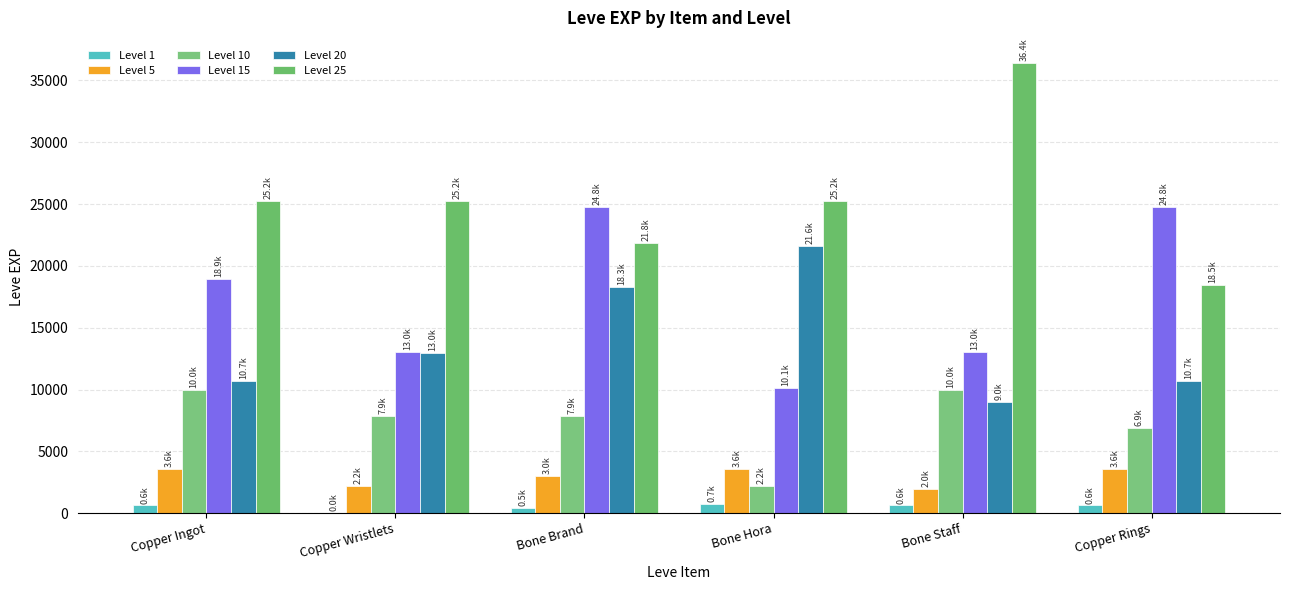

Which series has the largest range (max minus min)?

Level 25